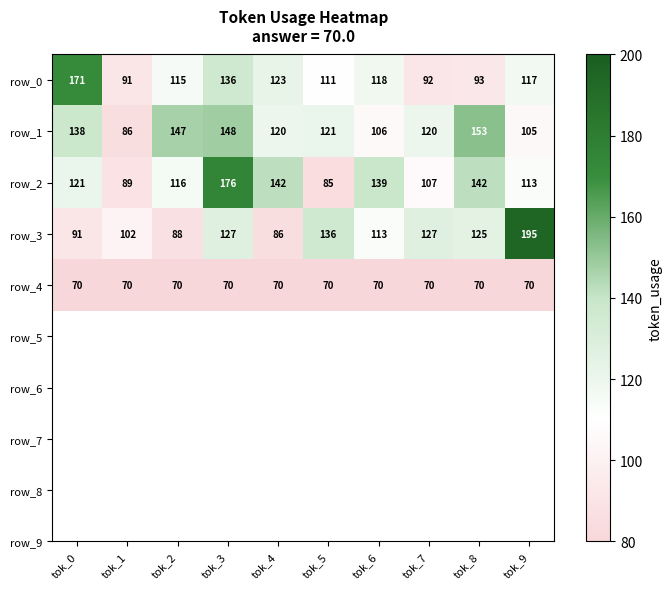

Which series changed the most between tok_7 and tok_9?

row_3